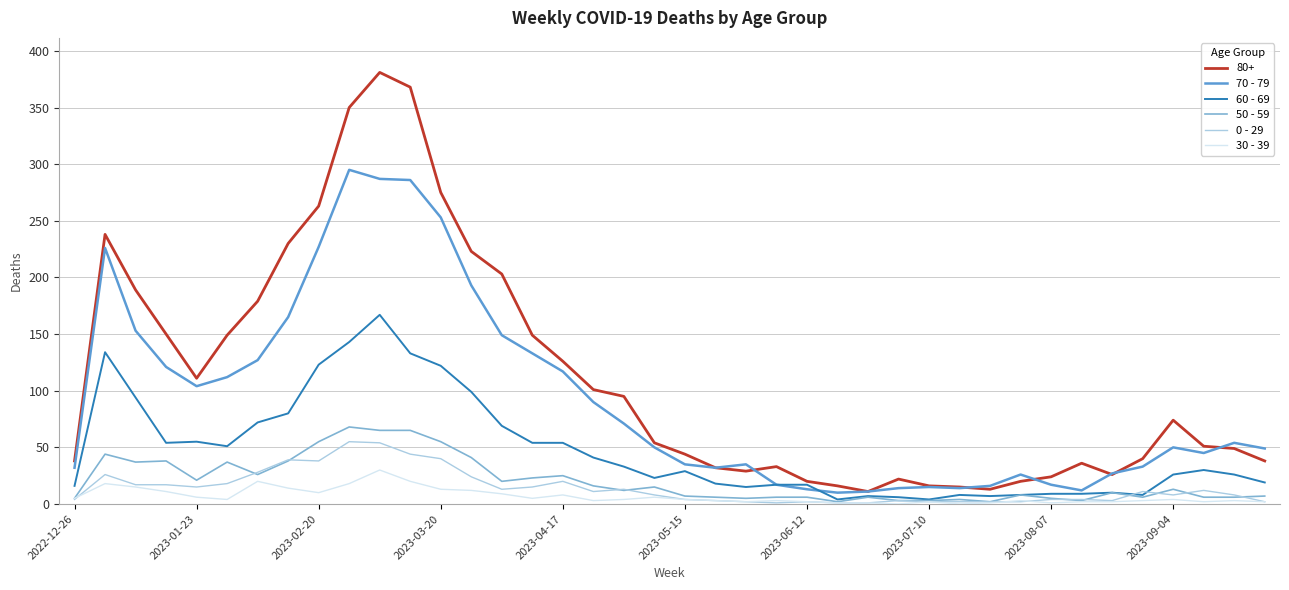

Which series has the largest range (max minus min)?

80+